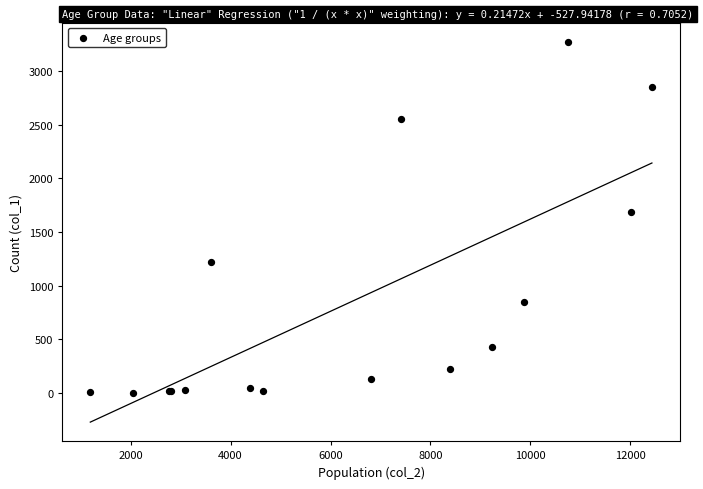

What Y value in the scatter plot is closest to 1638?

1690